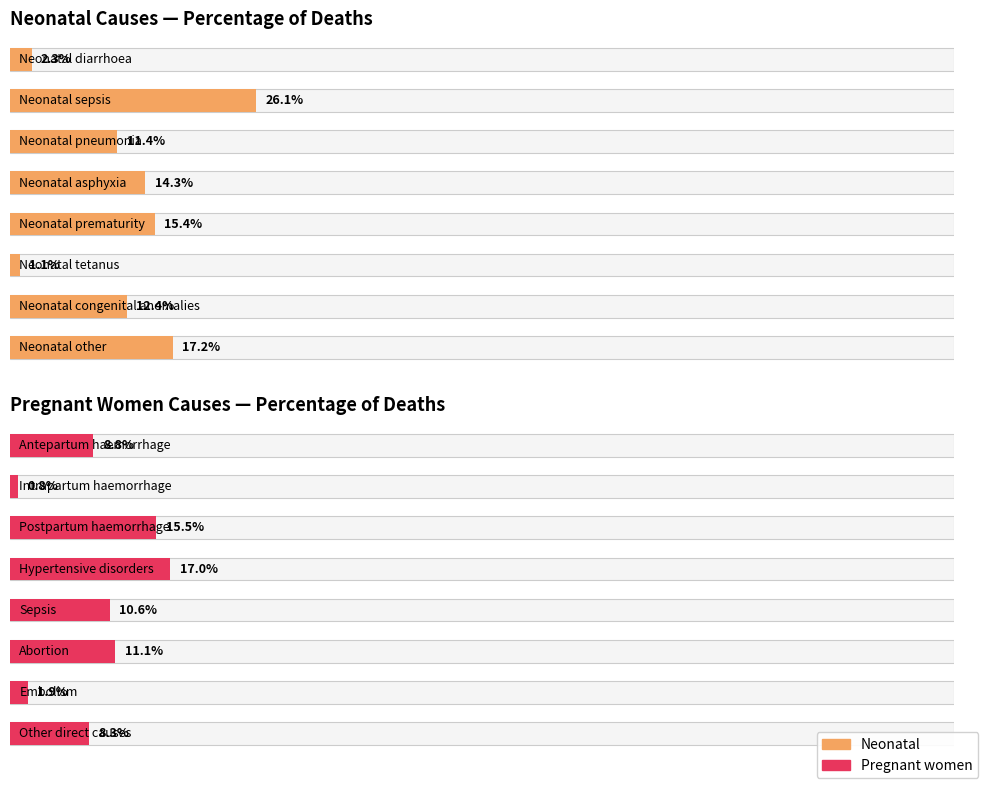

List the labels in order of Neonatal value, largest first.

Neonatal sepsis, Neonatal other, Neonatal prematurity, Neonatal asphyxia, Neonatal congenital anomalies, Neonatal pneumonia, Neonatal diarrhoea, Neonatal tetanus